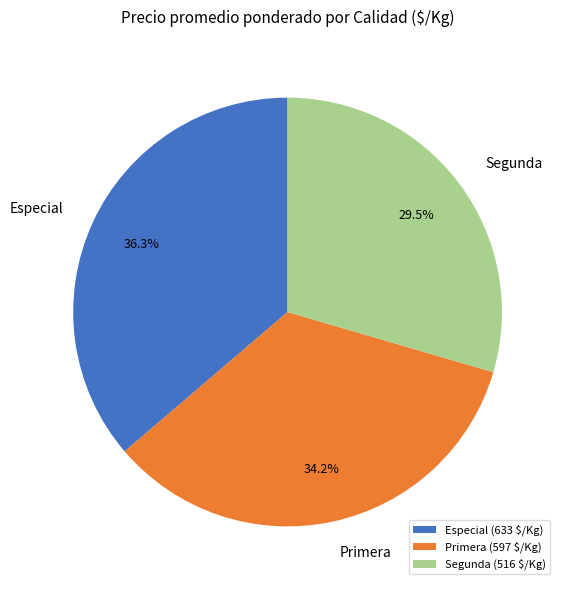

Is the sum of Segunda and Especial greater than half?

Yes